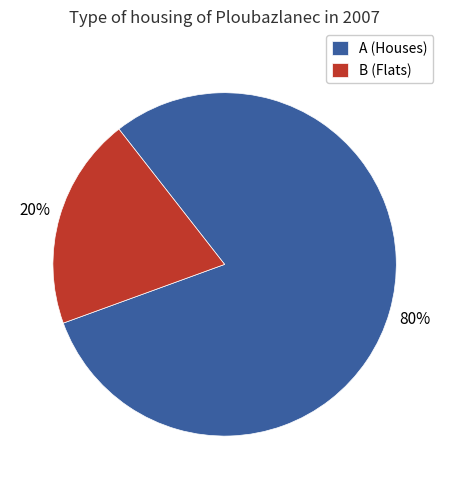

To the nearest percent, what is the difference between the largest and smallest slice percentages?

60%